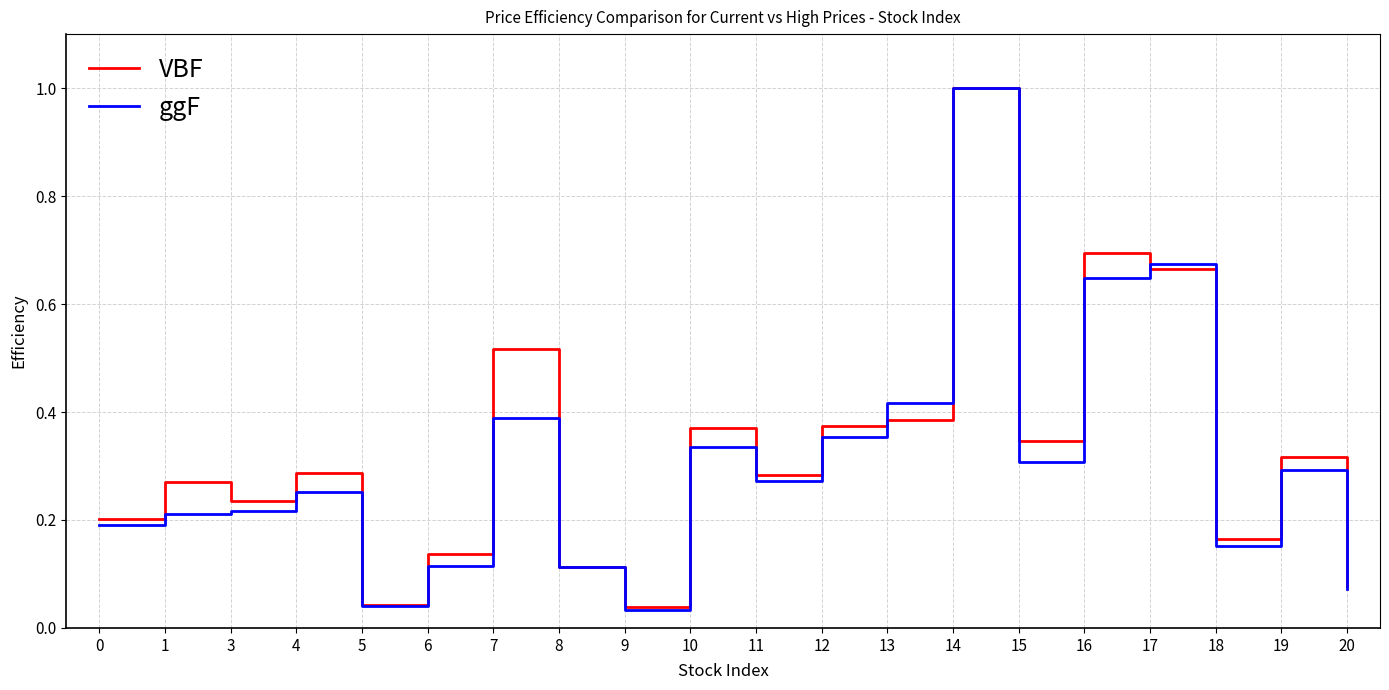

Which label corresponds to the largest value in the chart?

14